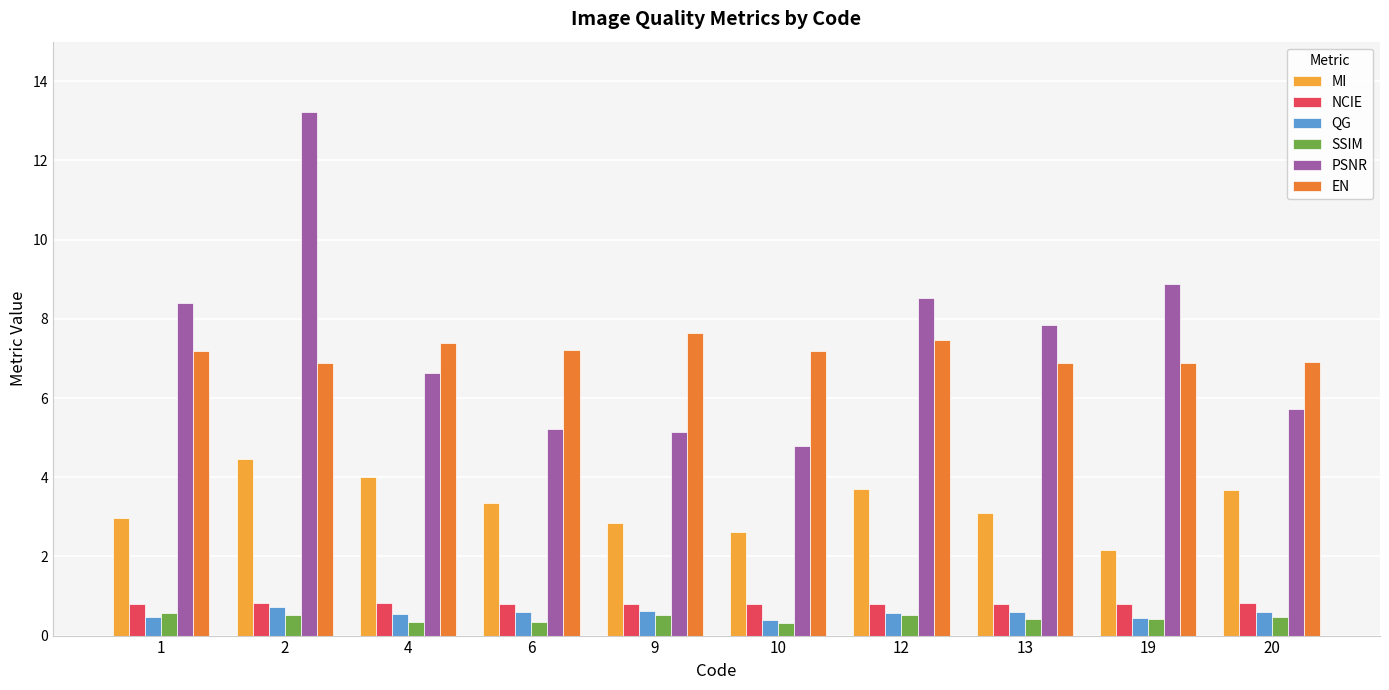

What is the difference between the highest and lowest values at 9?

7.1